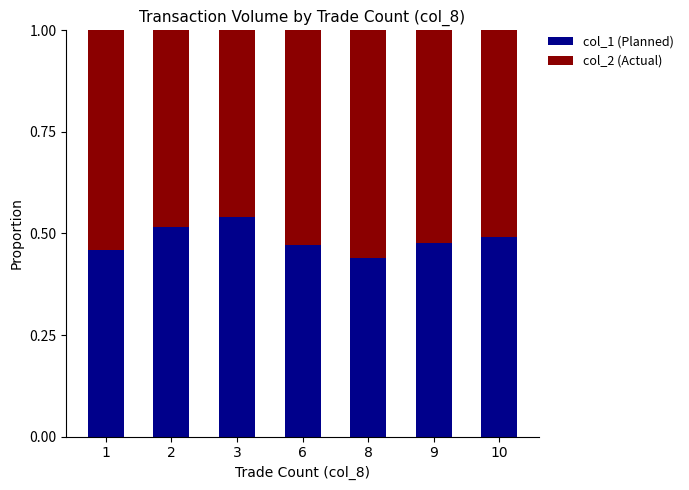

What is the total value across all series at 2?

1.0